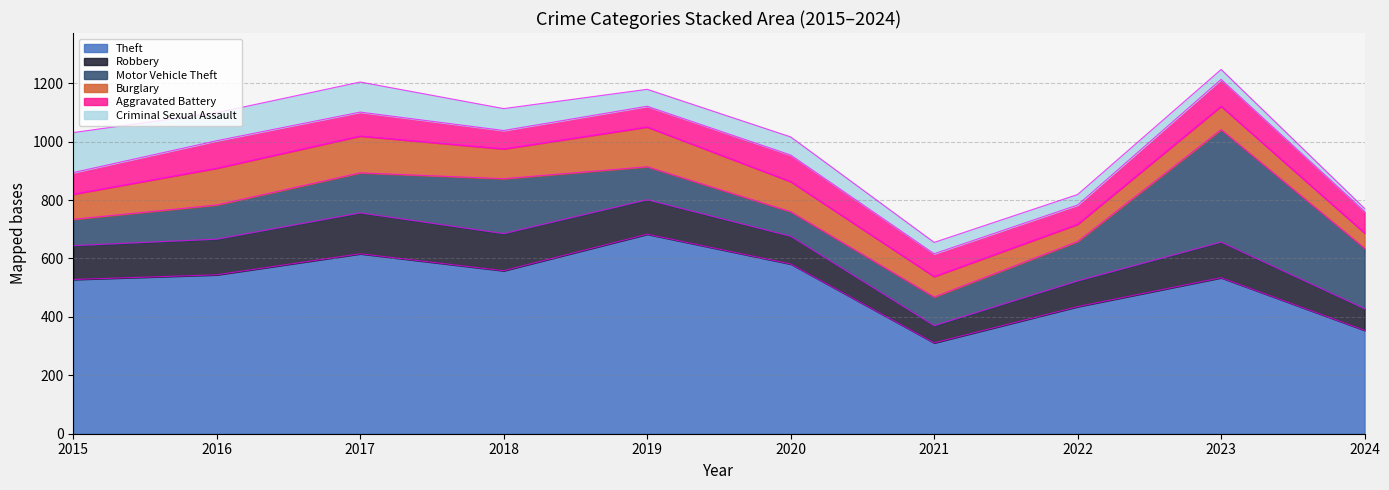

At which label is Burglary closest to 94?

2015